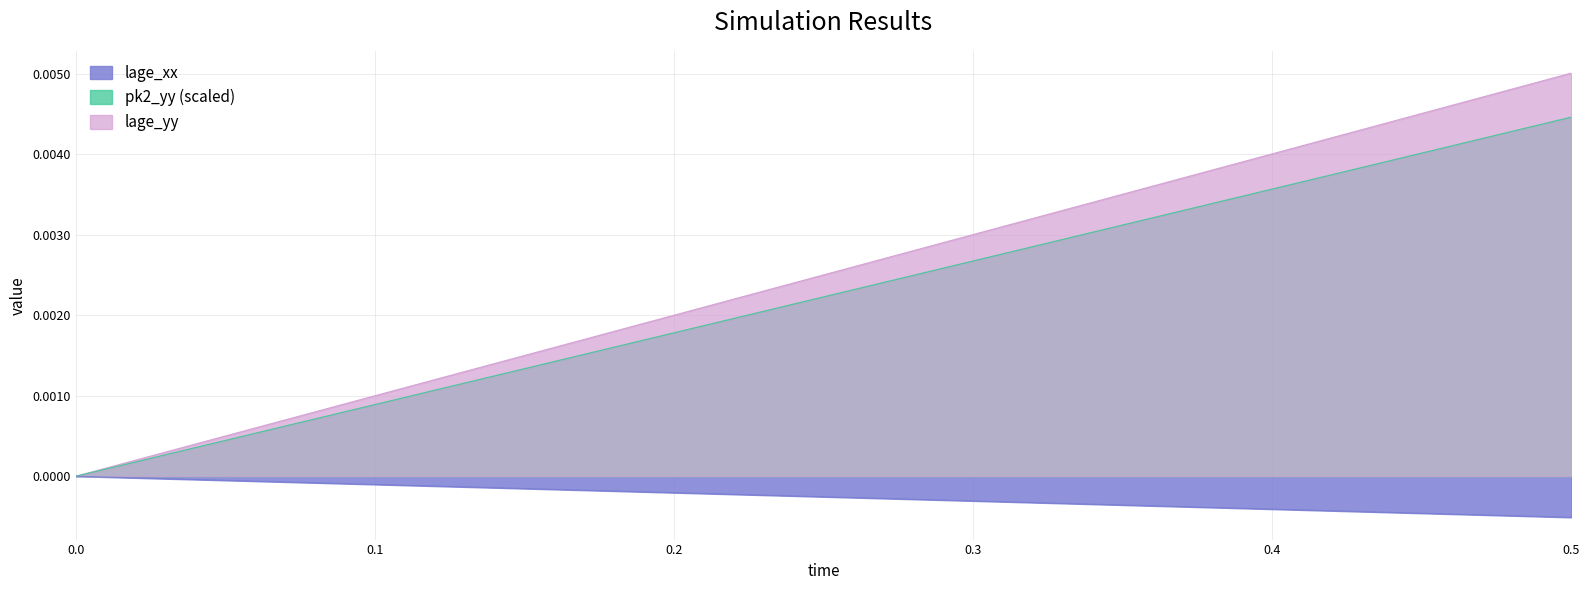

Which series has the widest spread of values?

lage_yy